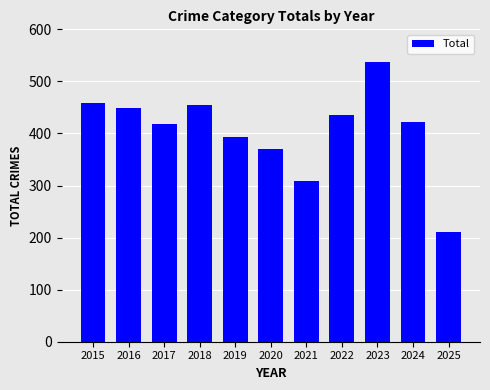

Count the number of data series in this chart.

1